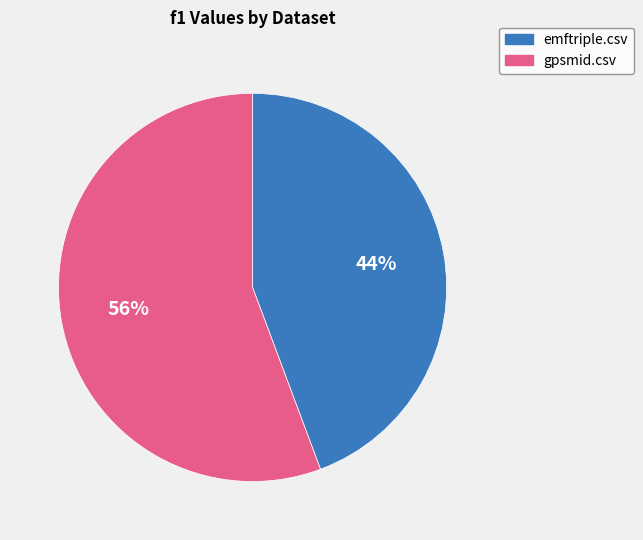

Which slice is the largest?

gpsmid.csv